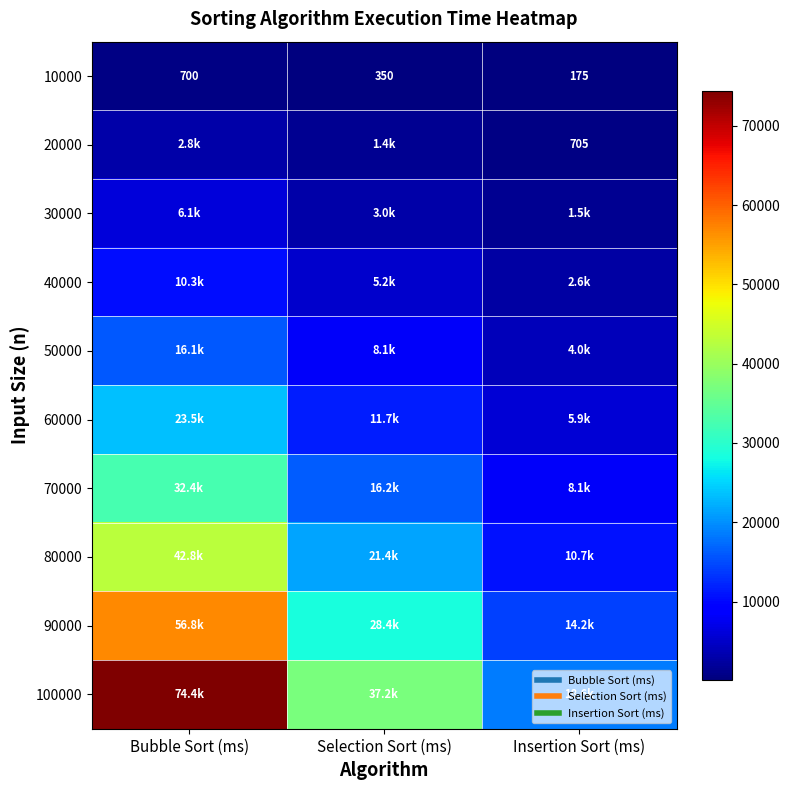

How many series are shown in this chart?

10